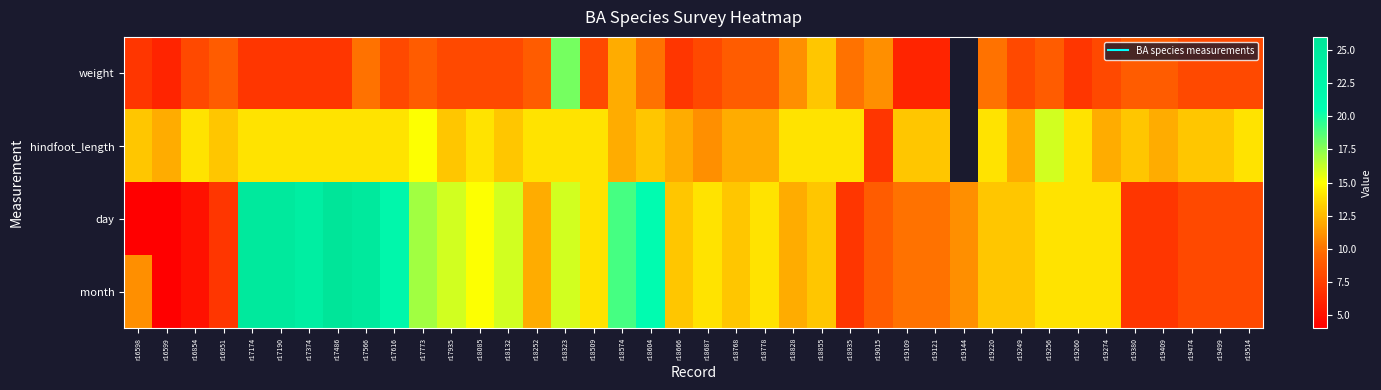

At which label is month closest to 15?

r18085